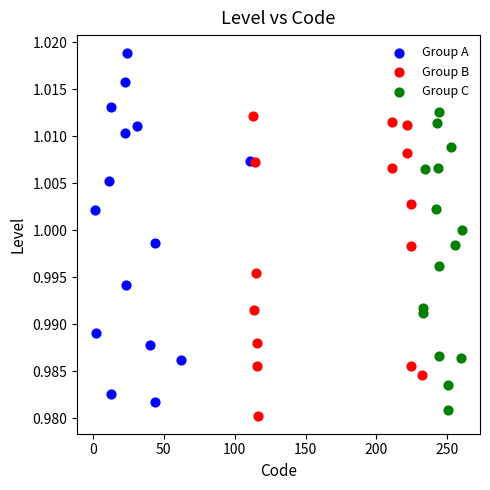

Which series contains the highest Y value?

Group A